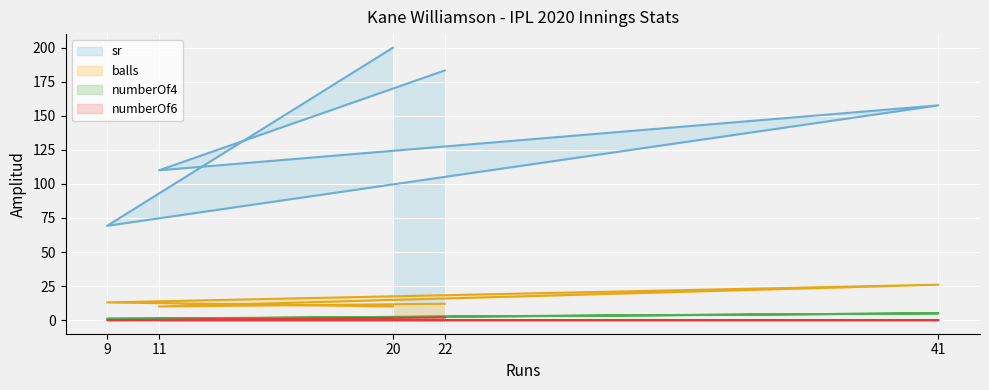

What is the greatest value displayed?

200.0